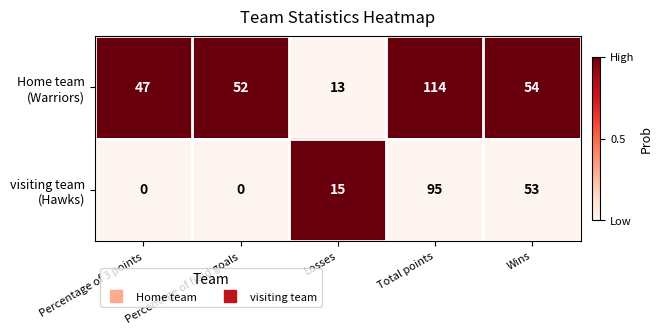

What is the spread (max minus min) of values at Total points?

19